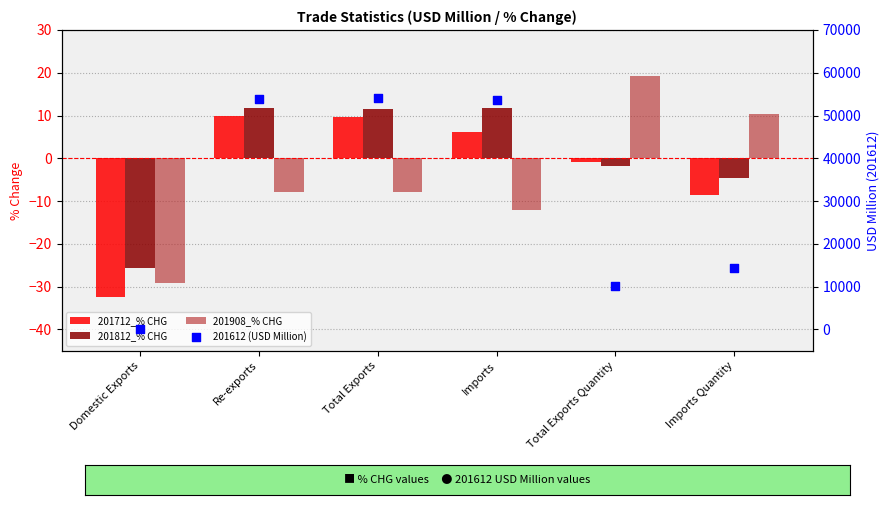

Which series has the largest Y range (max minus min)?

201612 (USD Million)